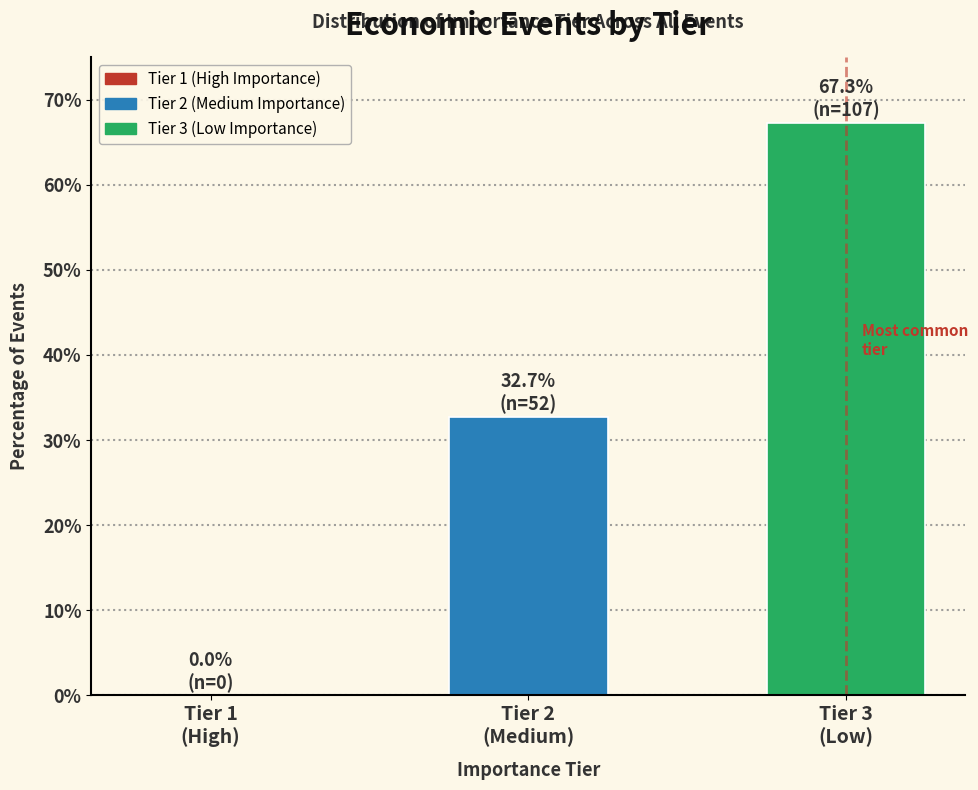

What is the maximum value shown in the chart?

67.3